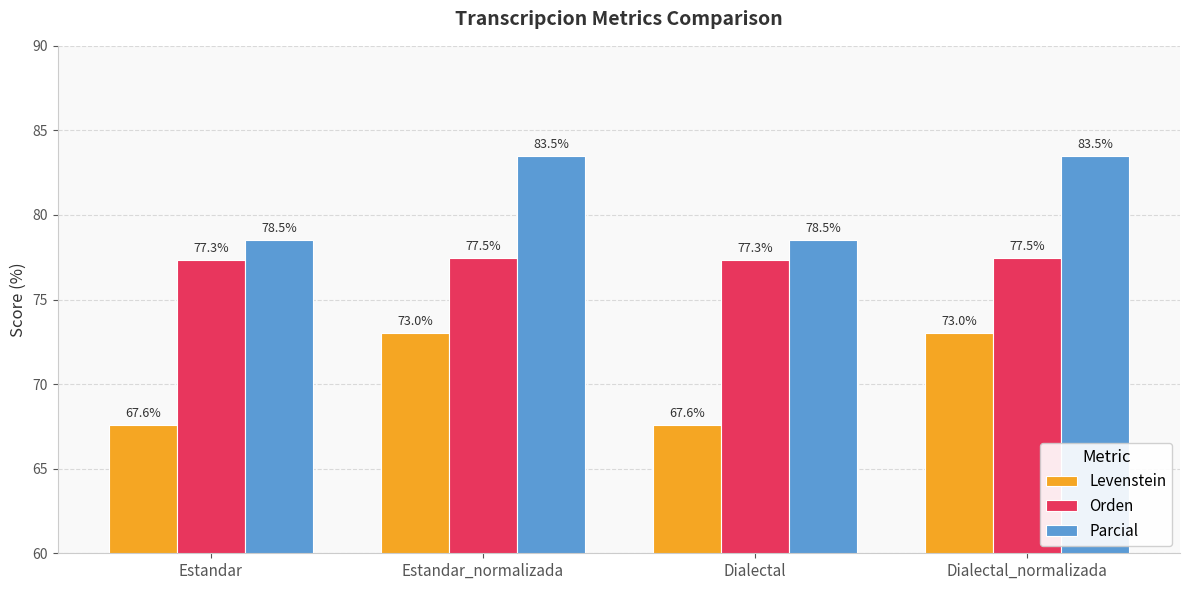

The Orden series shows 20.6 at Dialectal_normalizada. True or false?

False